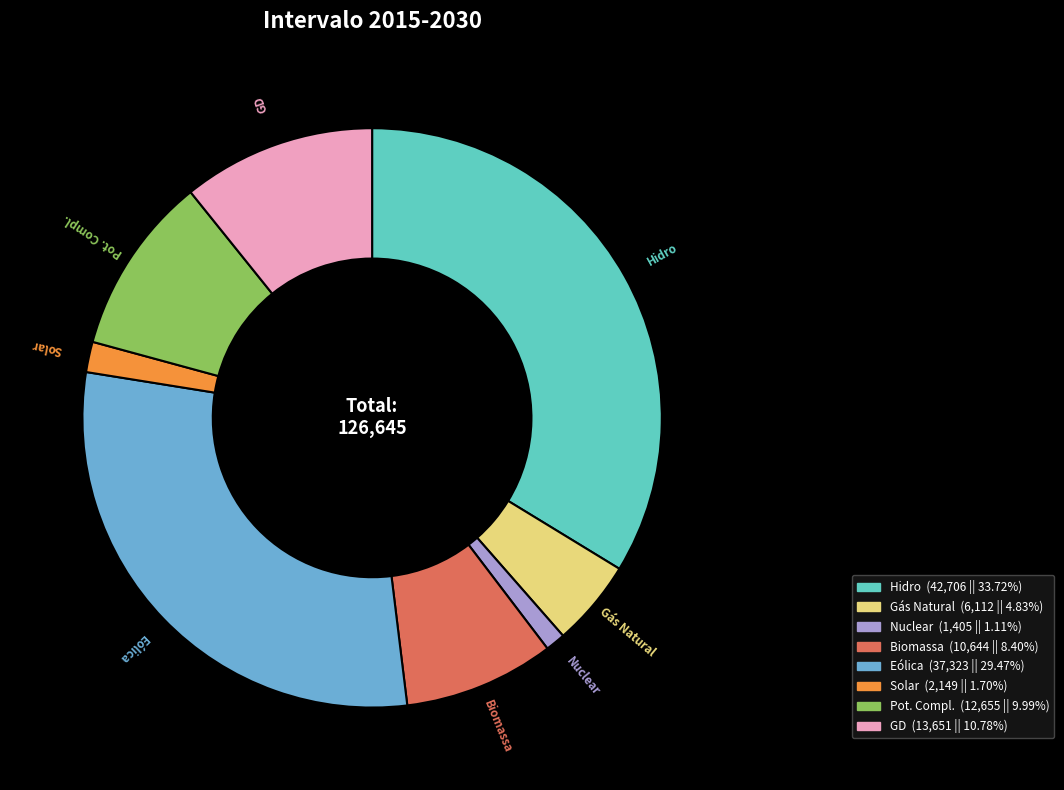

Approximately how many times larger is the value at Gás Natural compared to Hidro?

0.1